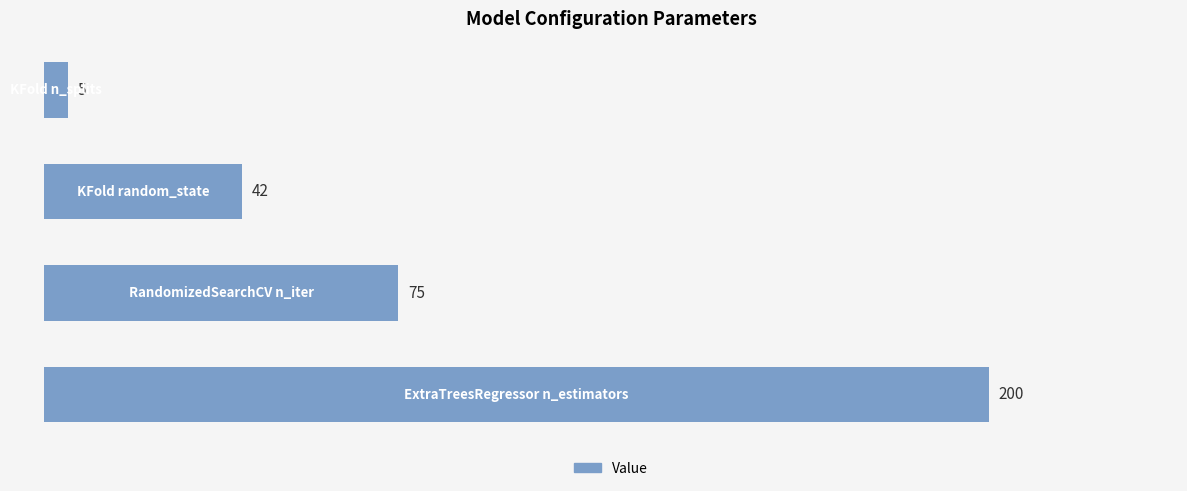

How many values are between 42 and 200?

3